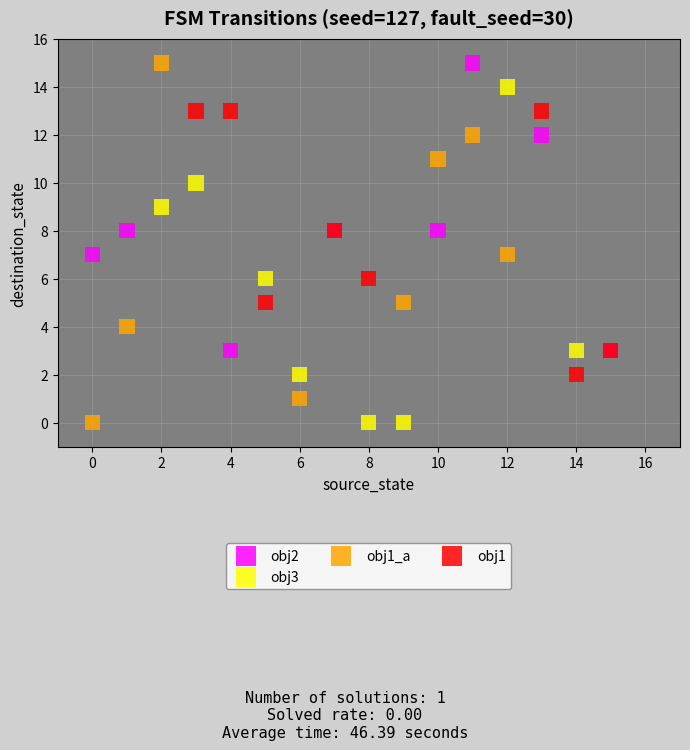

Which series has the widest spread of Y values?

obj1_a